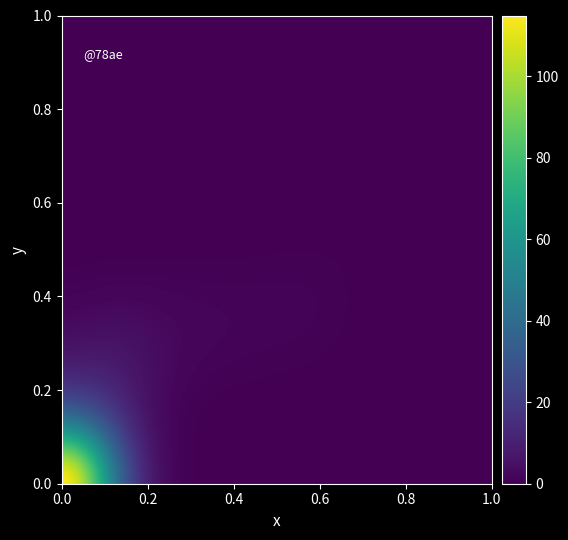

Count the number of categories in the chart.

30